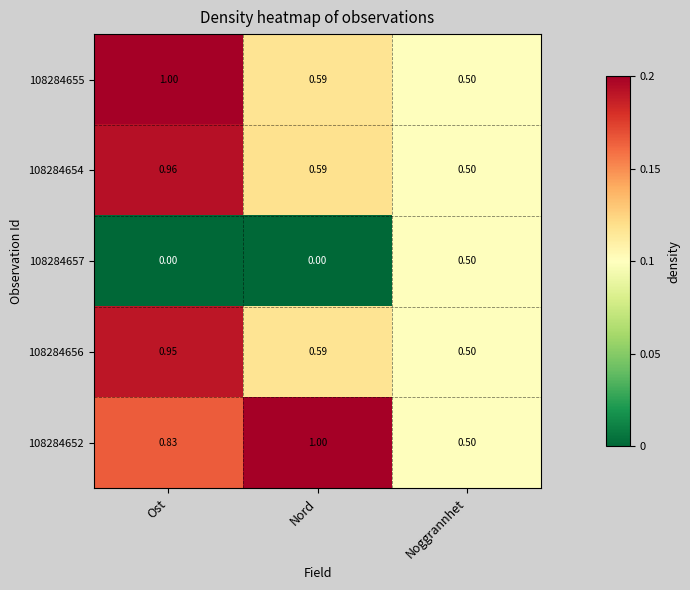

At which label is 108284654 closest to 0?

Noggrannhet